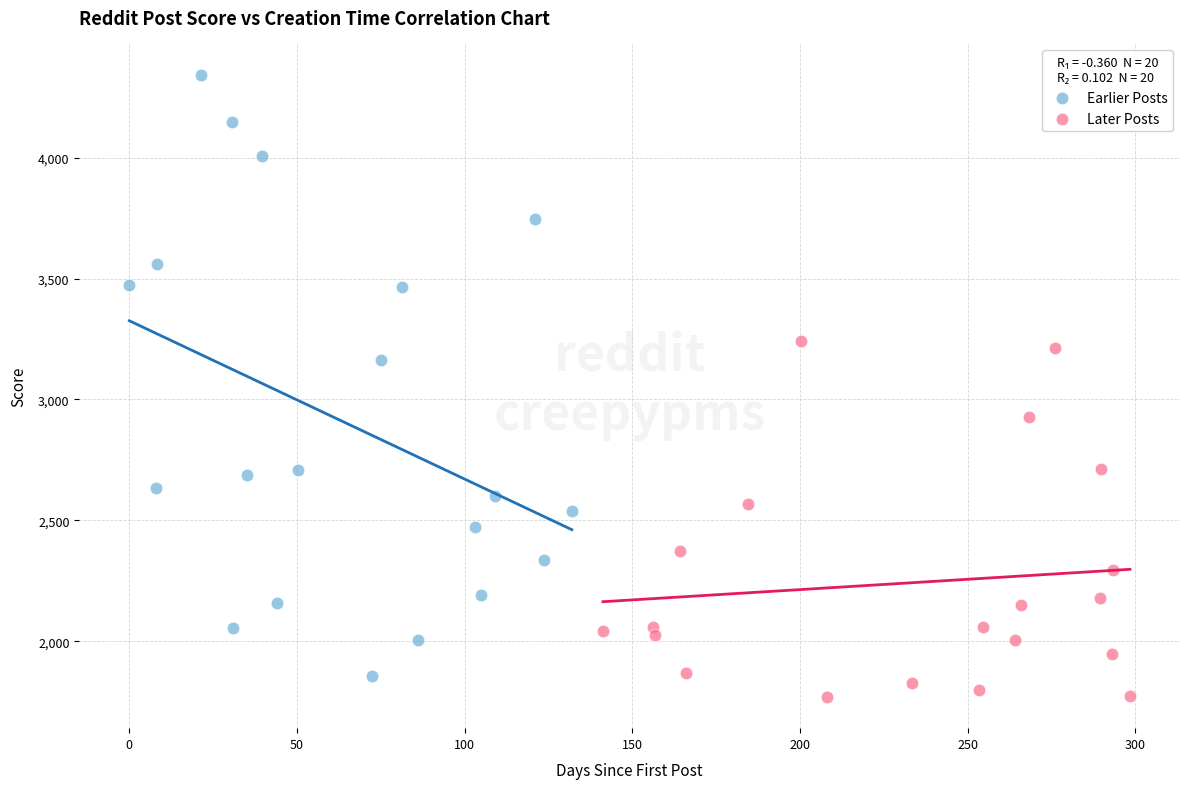

Which series contains the lowest Y value?

Later Posts